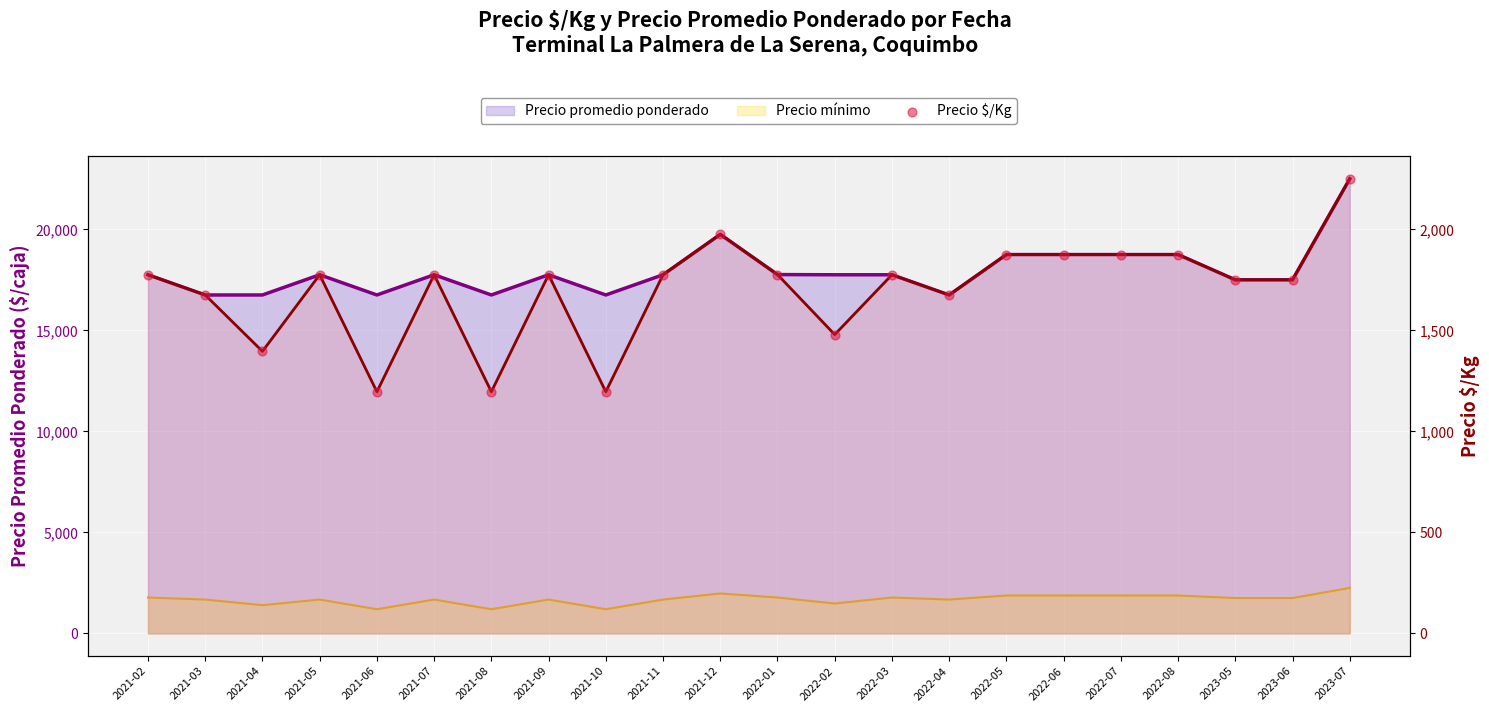

What is the ratio of the value at 2021-05 to the value at 2023-07?

0.8